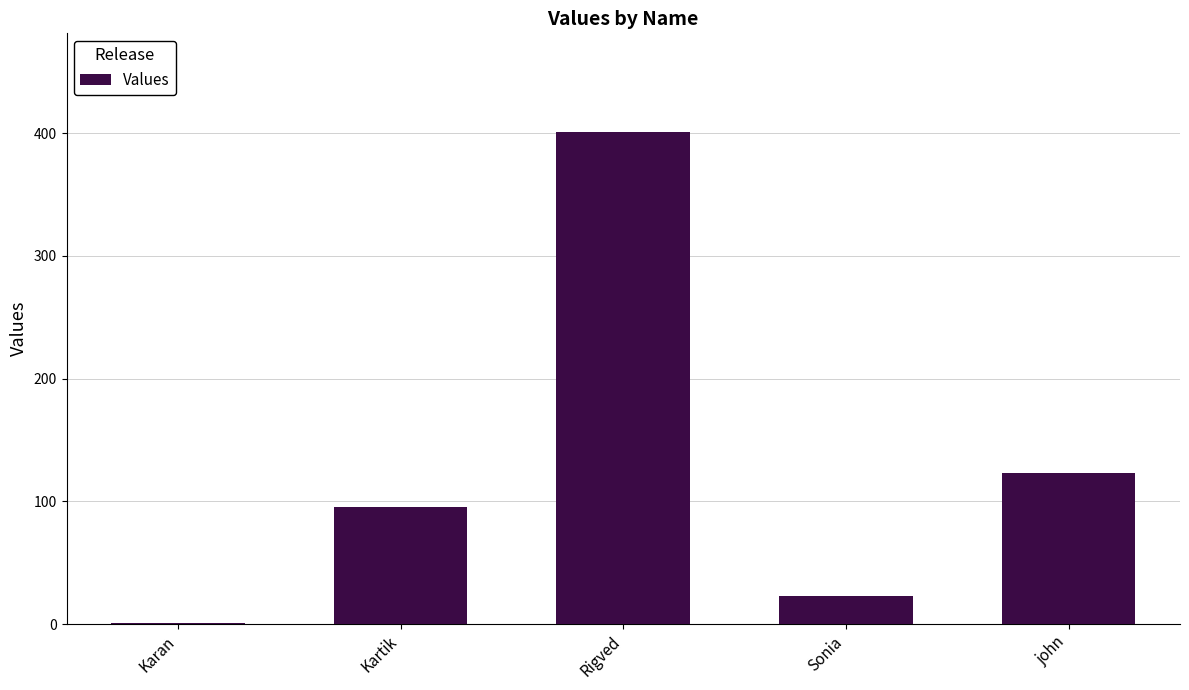

What is the maximum value shown in the chart?

401